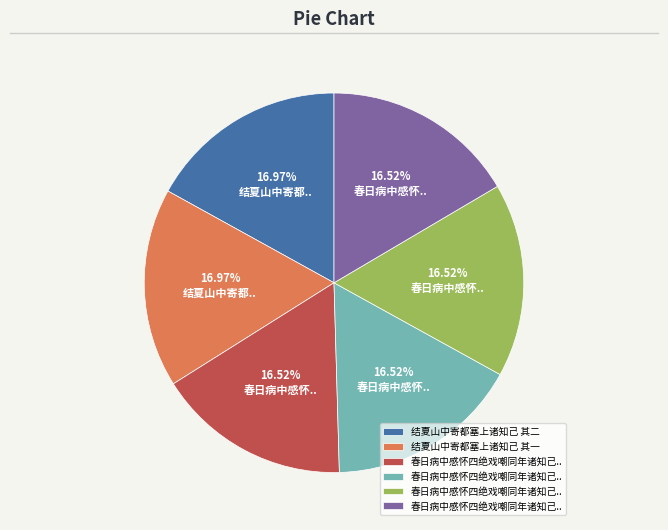

Is there any slice that represents more than half of the pie?

No